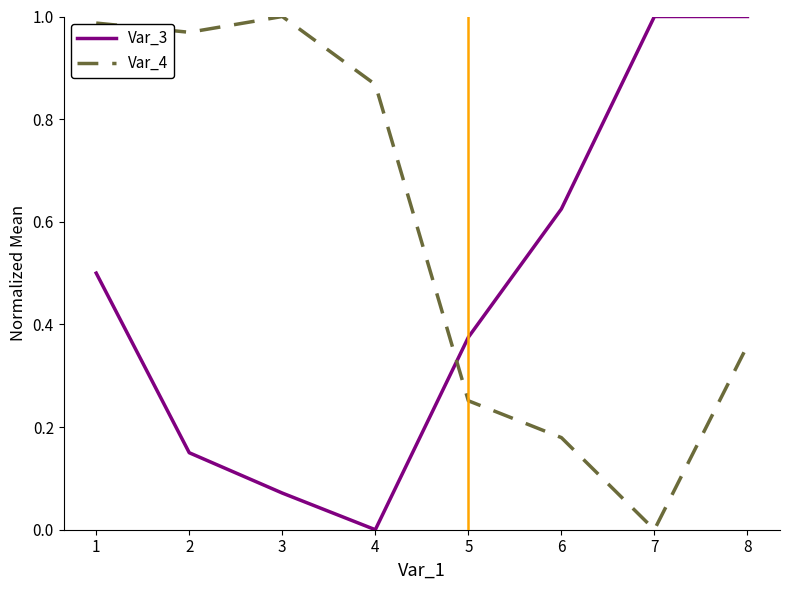

What is the difference between the Var_4 values at 5 and 1?

0.7